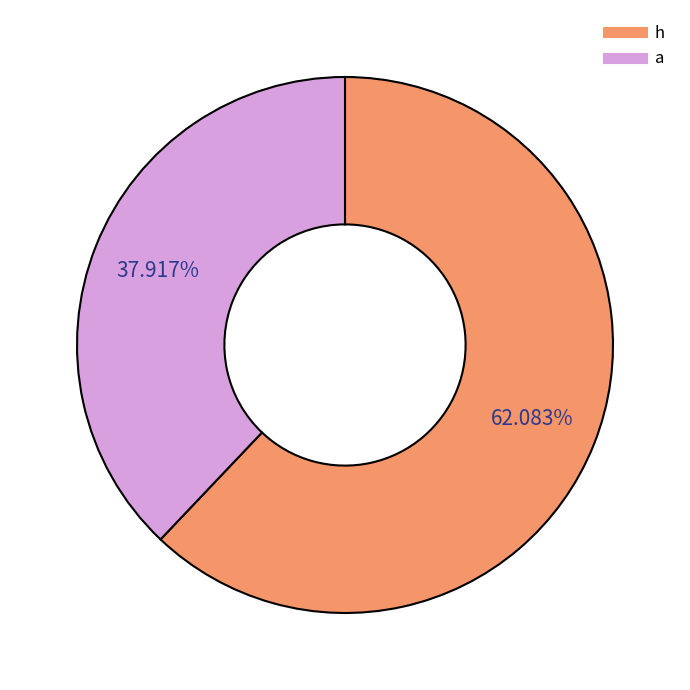

Which slice is the largest?

h